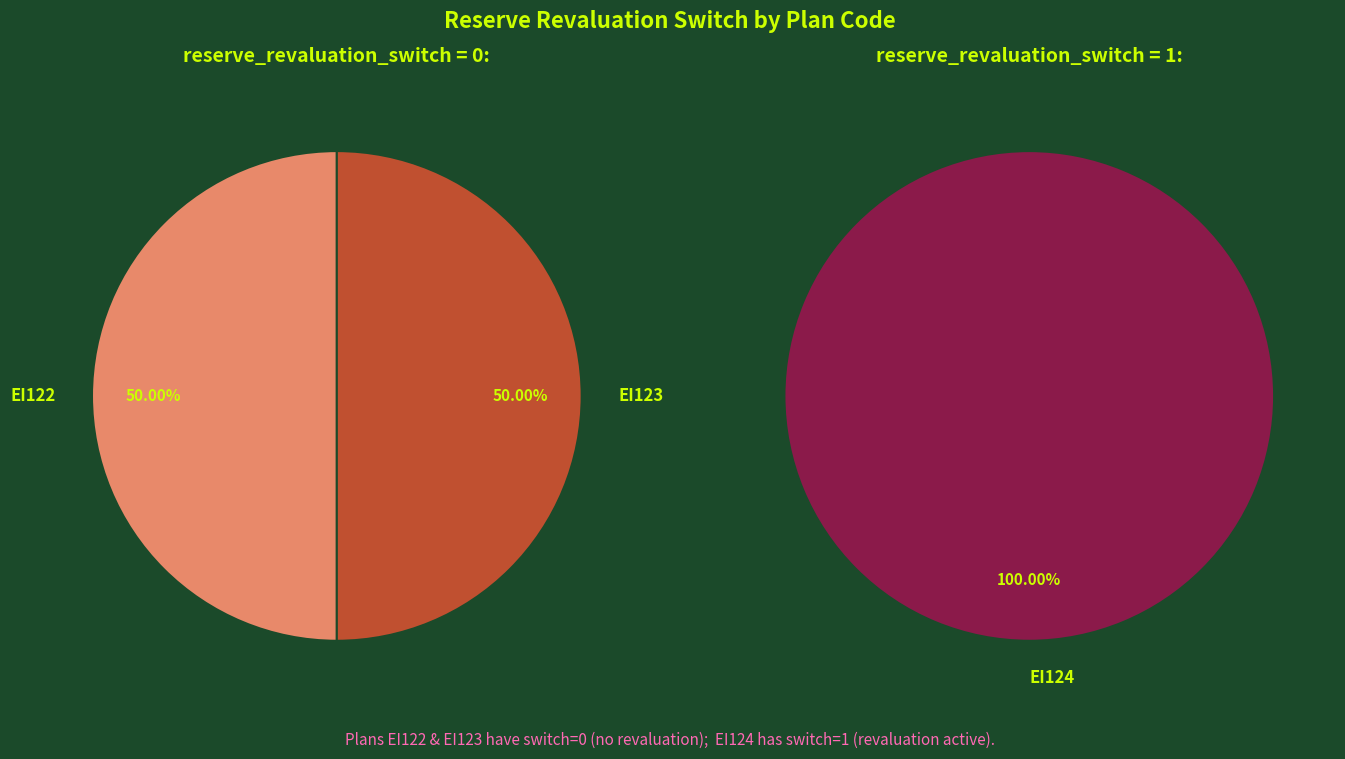

Rank the categories by value from lowest to highest.

EI122, EI123, EI124